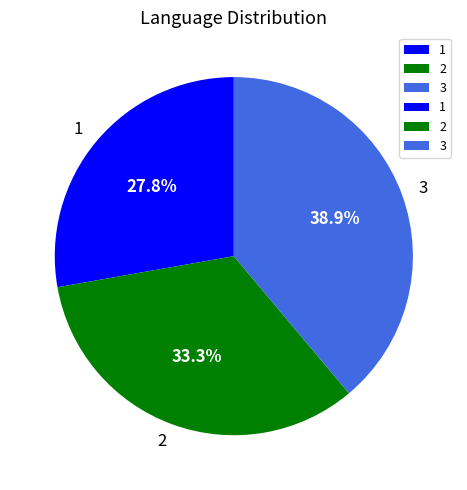

Approximately how many times larger is the value at 2 compared to 3?

0.9